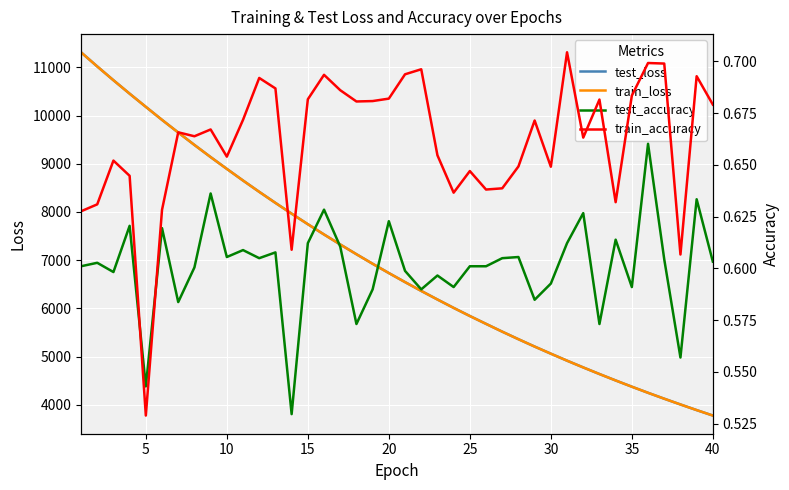

Which series has the largest total across all categories?

test_loss